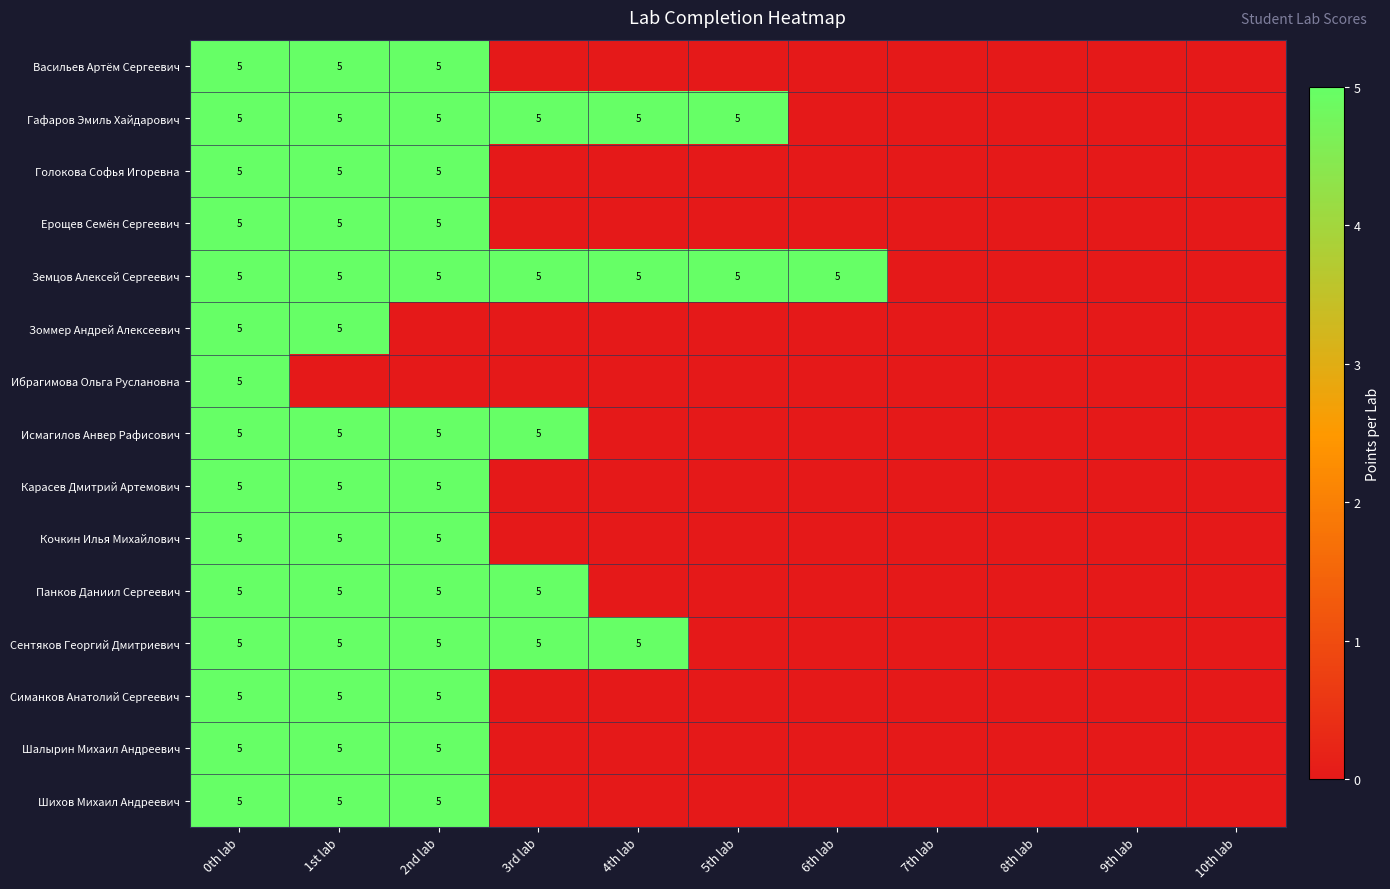

Is it true that Шалырин Михаил Андреевич equals 5 at 2nd lab?

True